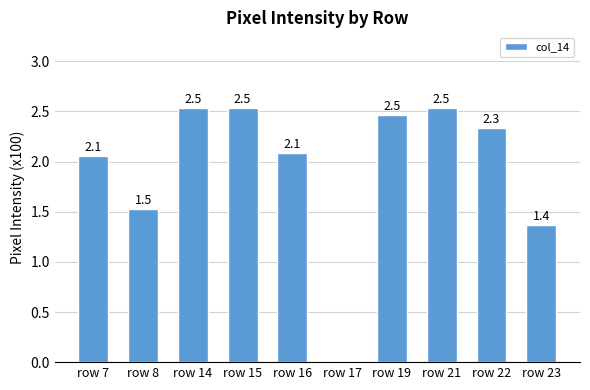

True or false: the data shows 2.5 at row 21.

True